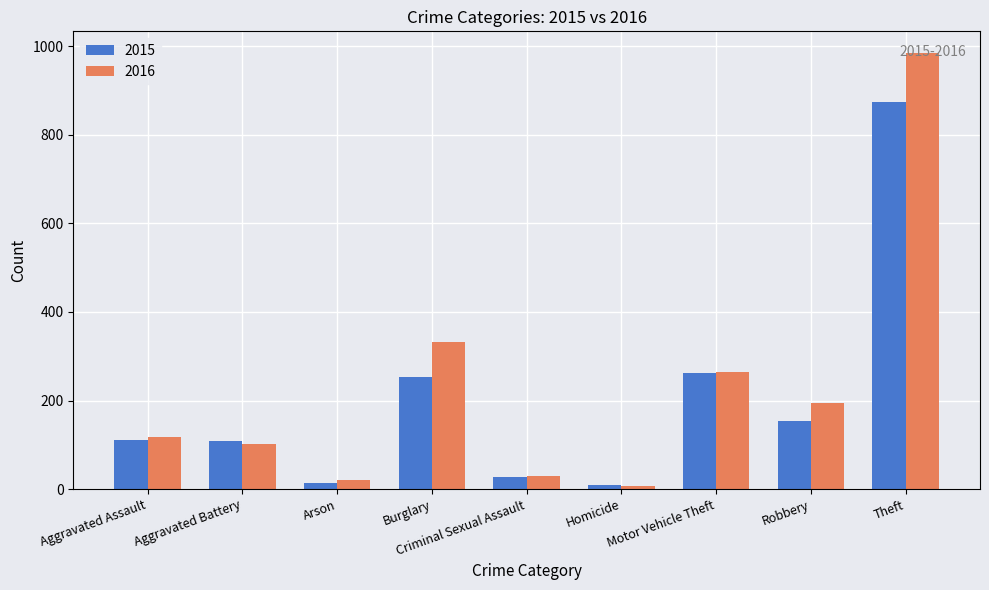

Which category has the highest value across all series?

Theft